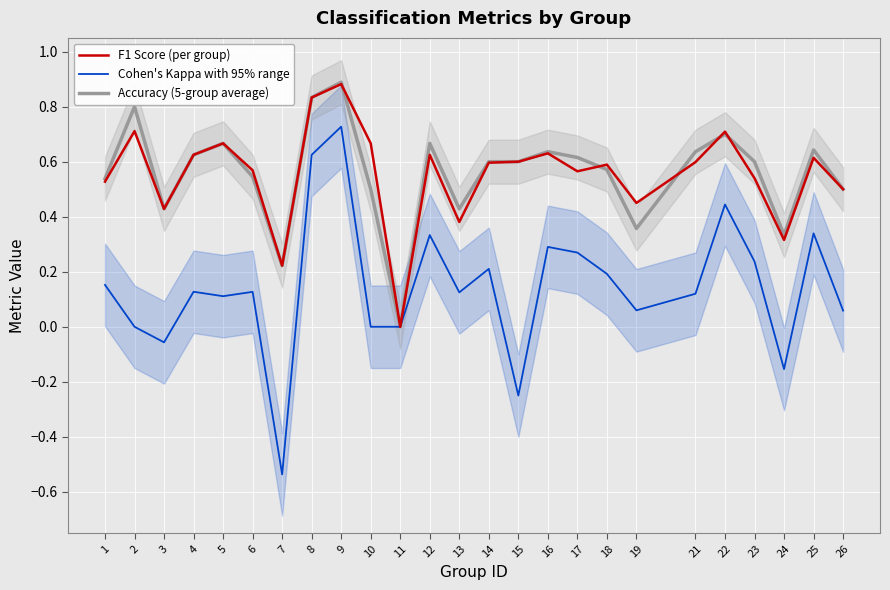

What is the smallest value displayed?

-0.5